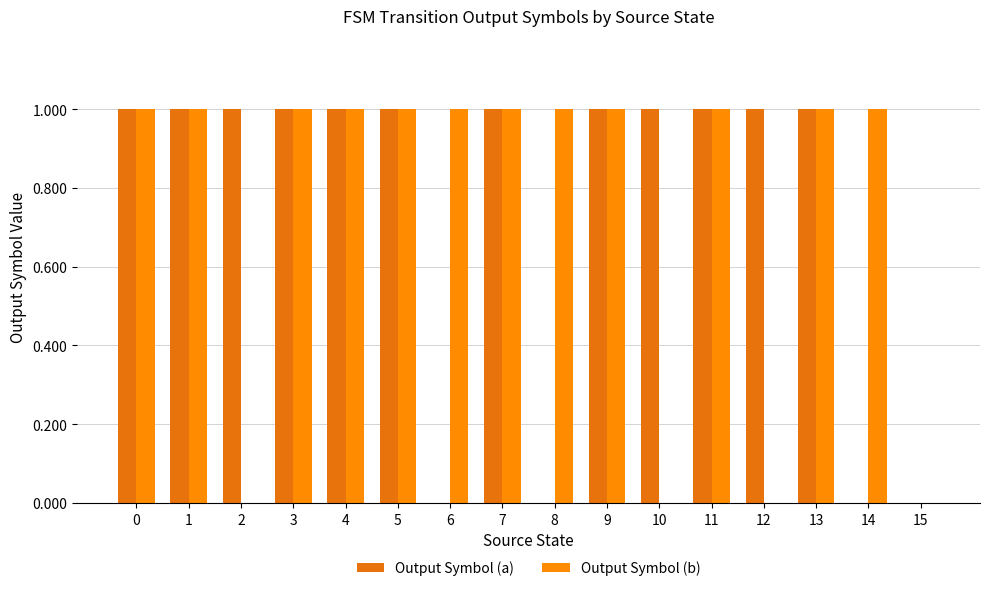

What is the greatest value displayed?

1